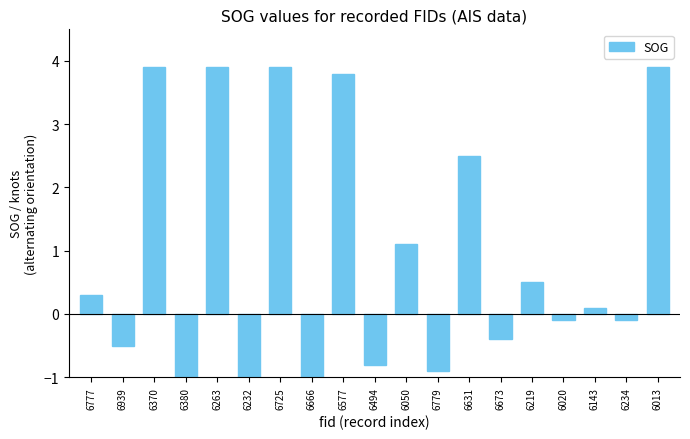

Count the number of values greater than 0.

10